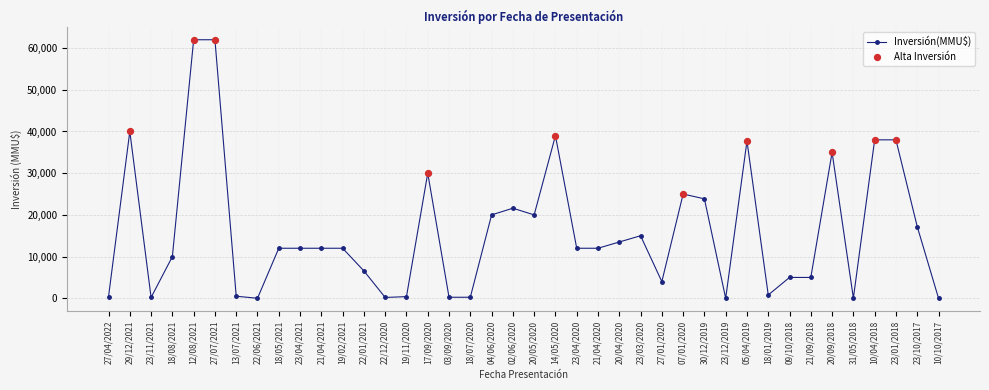

Between 27/07/2021 and 21/04/2021, which is larger?

27/07/2021